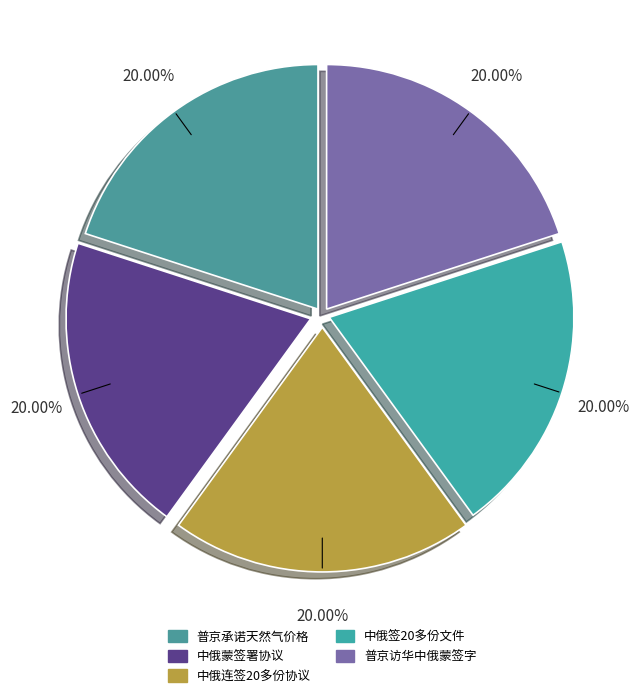

How many segments does this pie chart have?

5